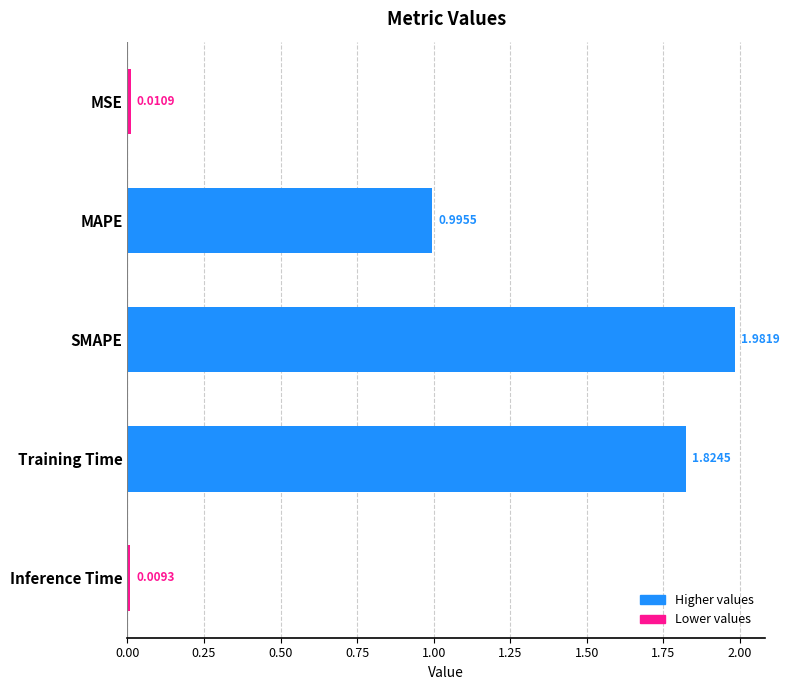

Which category has the lowest value across all series?

Inference Time